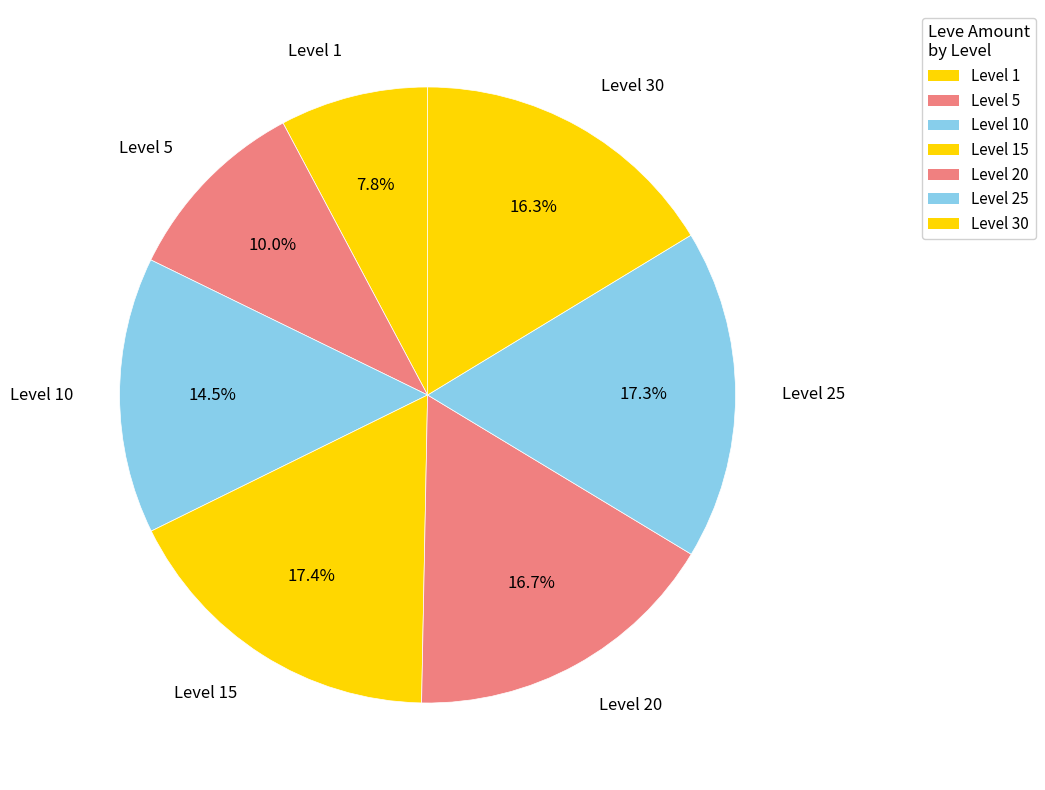

Is the sum of Level 15 and Level 1 greater than half?

No